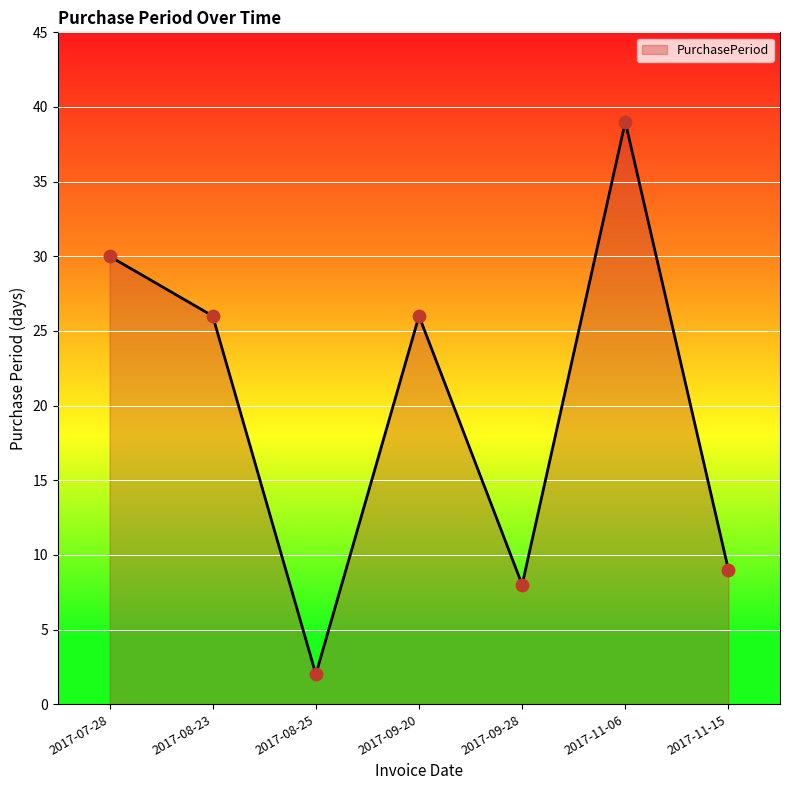

Which has a higher value, 2017-09-28 or 2017-11-06?

2017-11-06